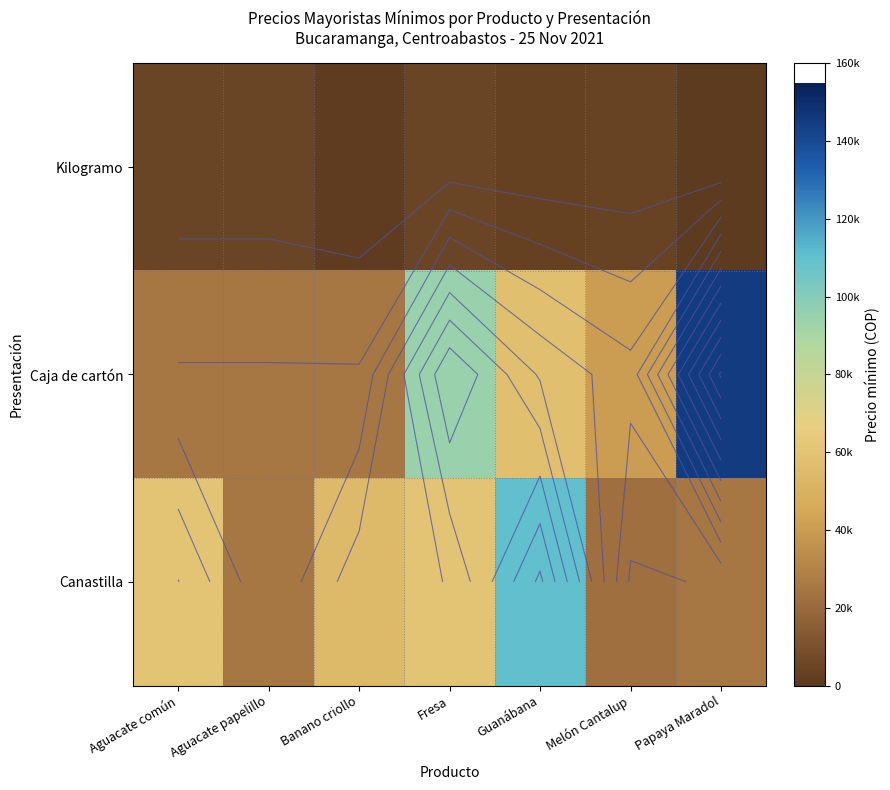

What is the difference between the maximum and minimum values in the Kilogramo series?

4200